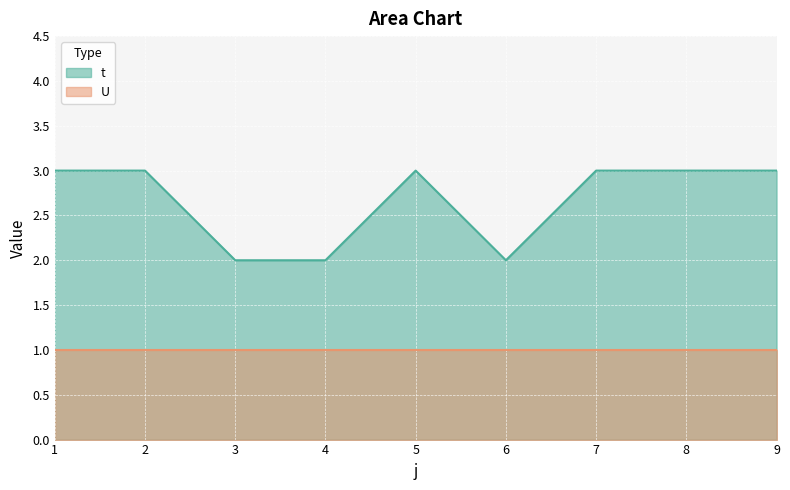

Reading right to left, list all the values displayed in this chart.

9=3	8=3	7=3	6=2	5=3	4=2	3=2	2=3	1=3